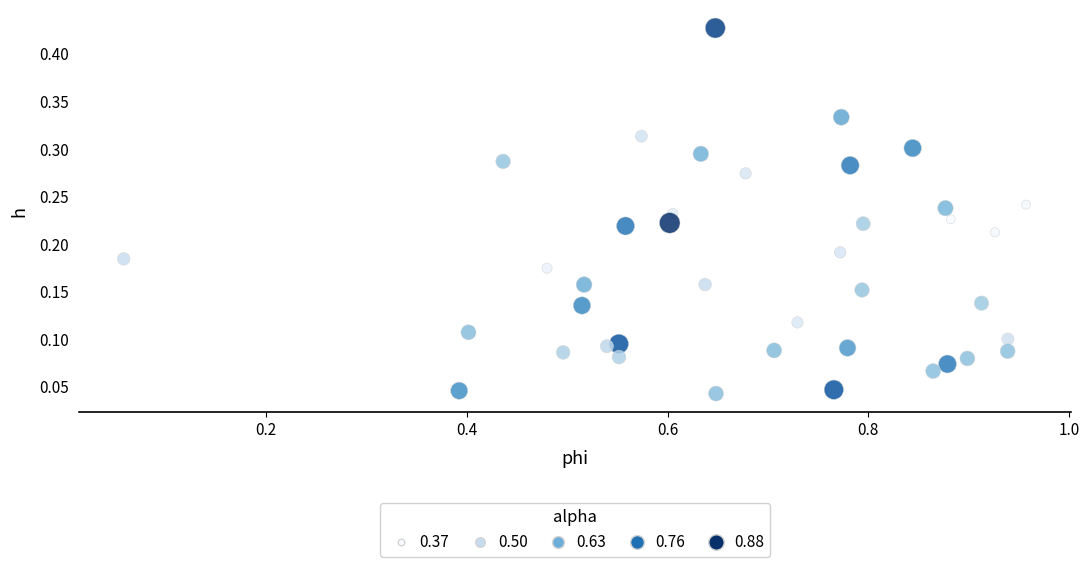

What is the range of X values (max minus min)?

0.9